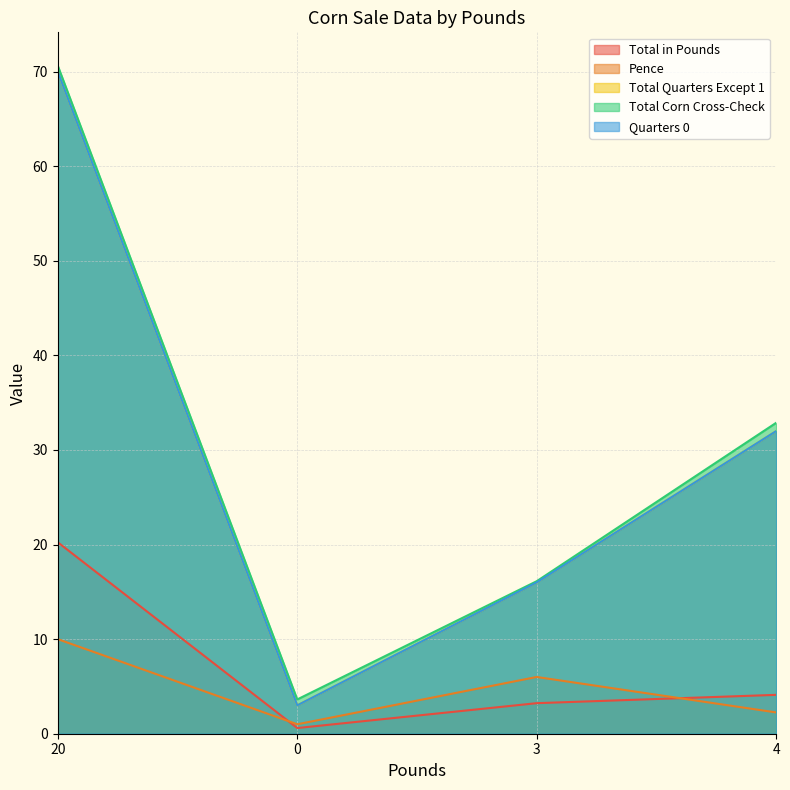

Between 20 and 0, which series saw the biggest shift?

Total Quarters Except 1